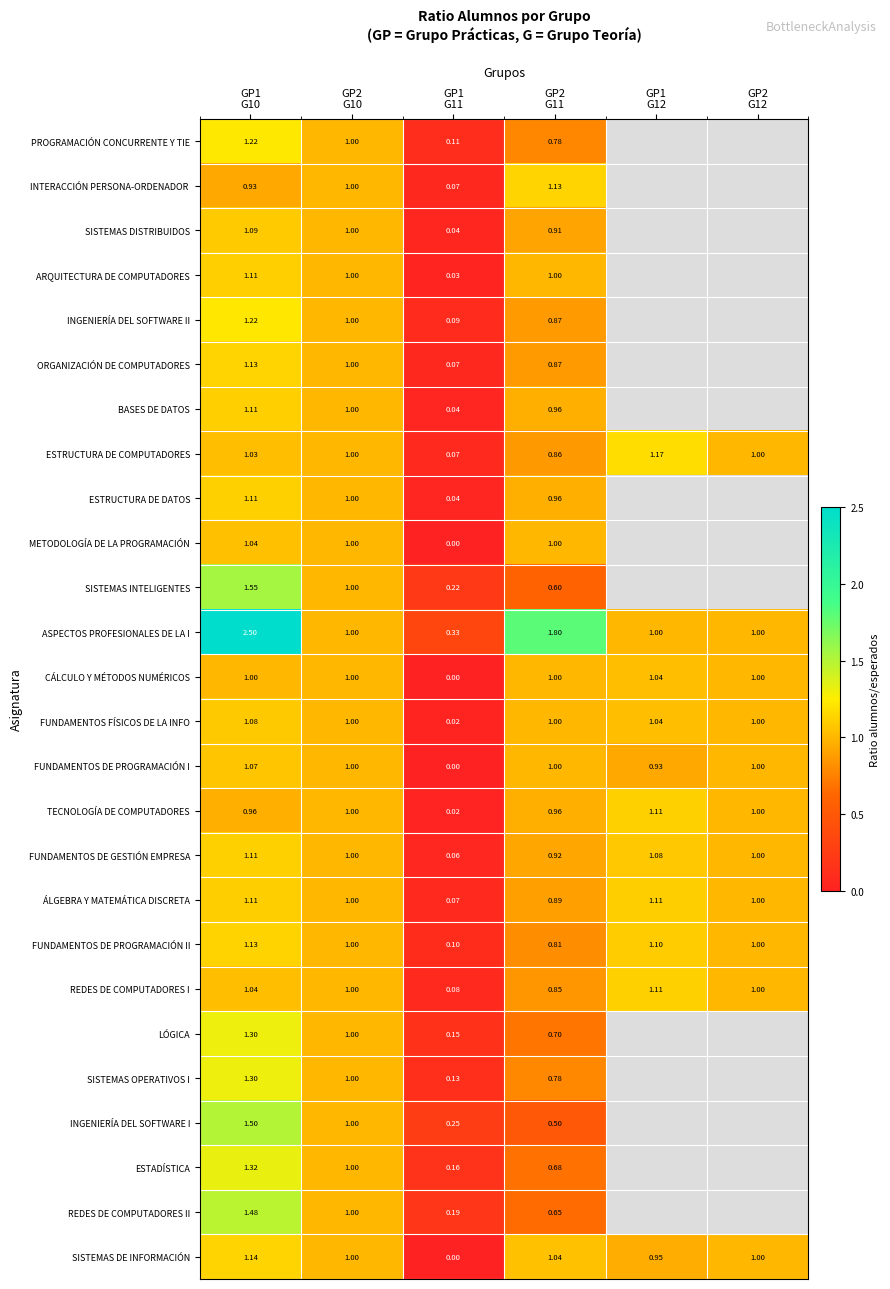

The value of BASES DE DATOS at GP1 G10 is 0.4. True or false?

False